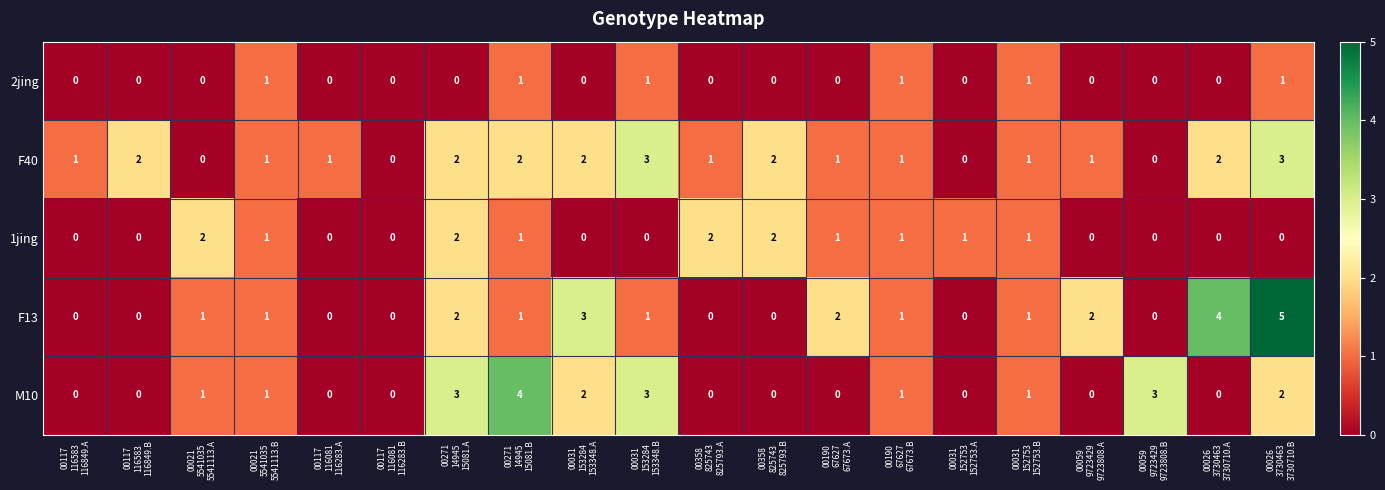

How many F40 values are between 1 and 2?

14